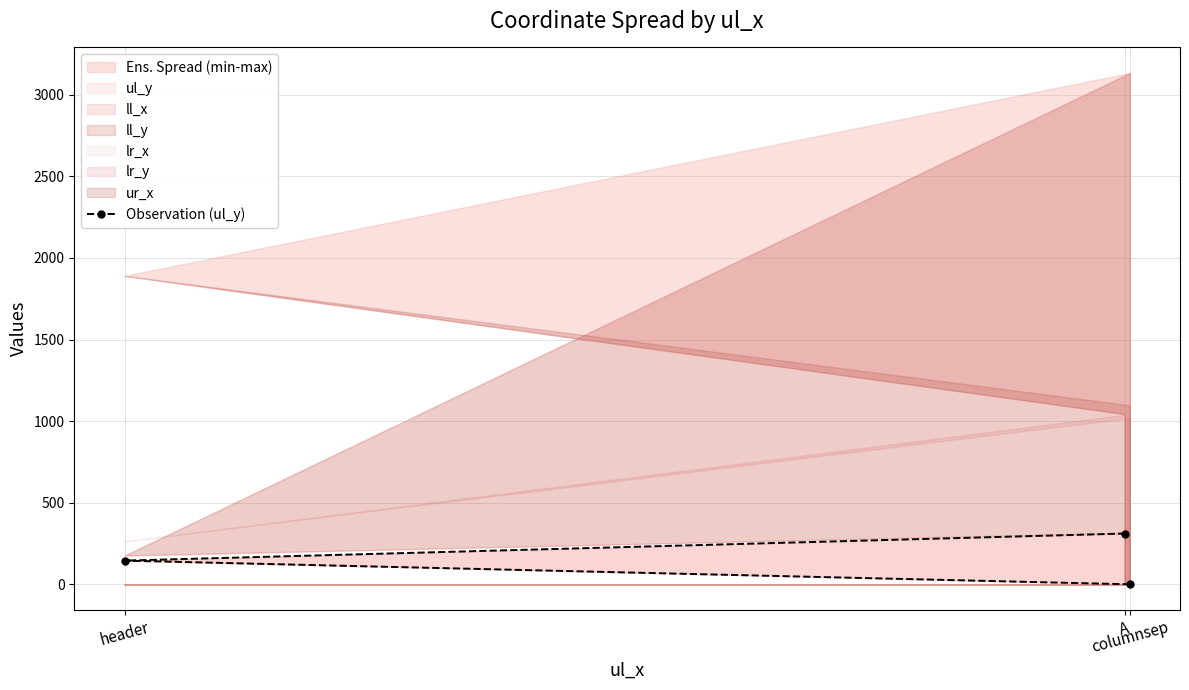

Reading left to right, list all the values displayed in this chart.

0	145	311